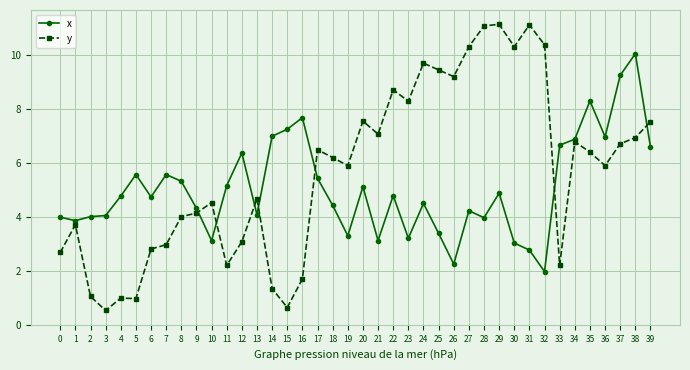

Count the number of data series in this chart.

2